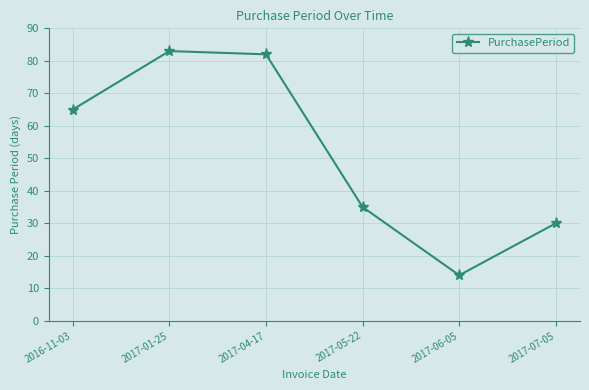

Which has a higher value, 2017-06-05 or 2017-07-05?

2017-07-05